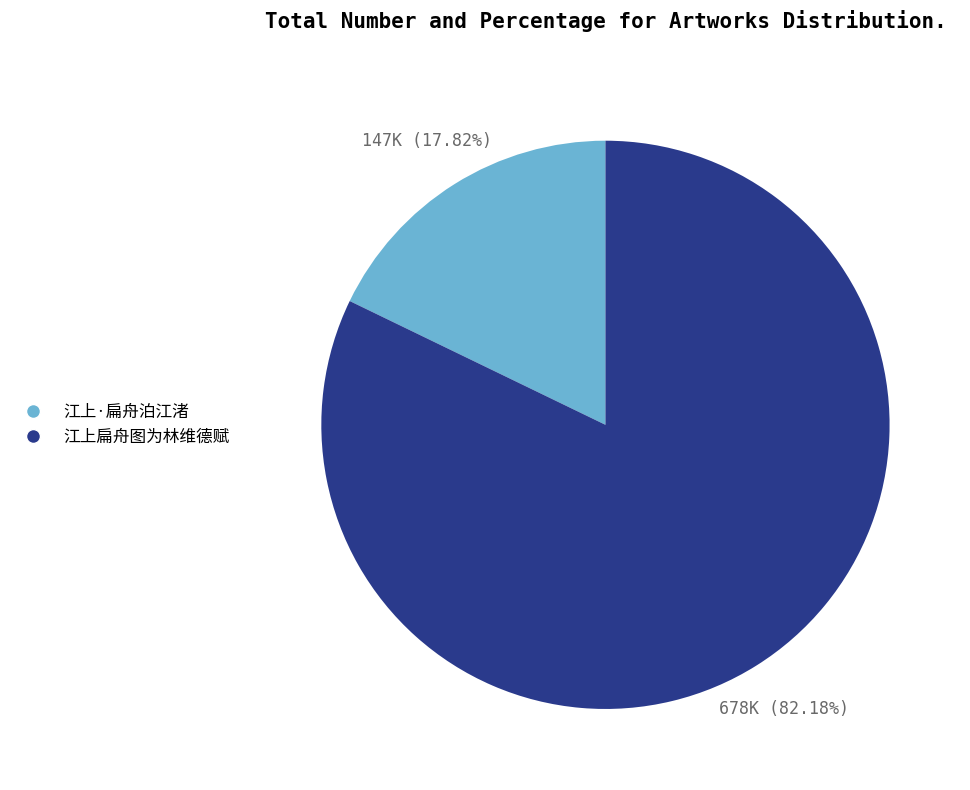

Which slice represents more than half of the pie?

江上扁舟图为林维德赋